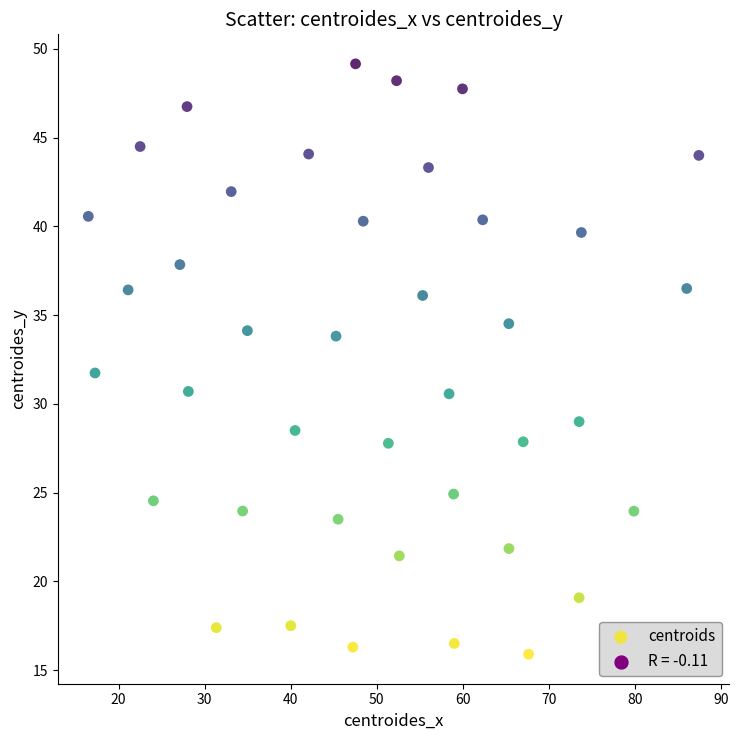

What is the range of X values (max minus min)?

70.9